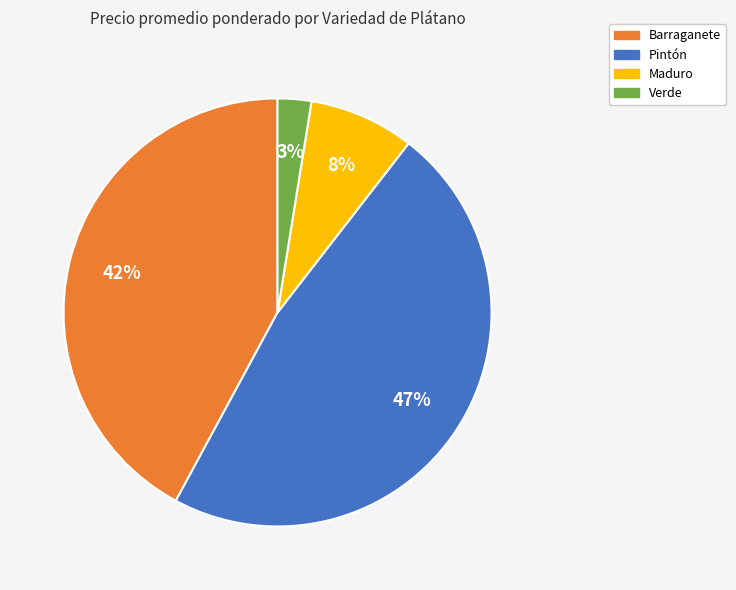

To the nearest percent, what is the average slice percentage?

25%